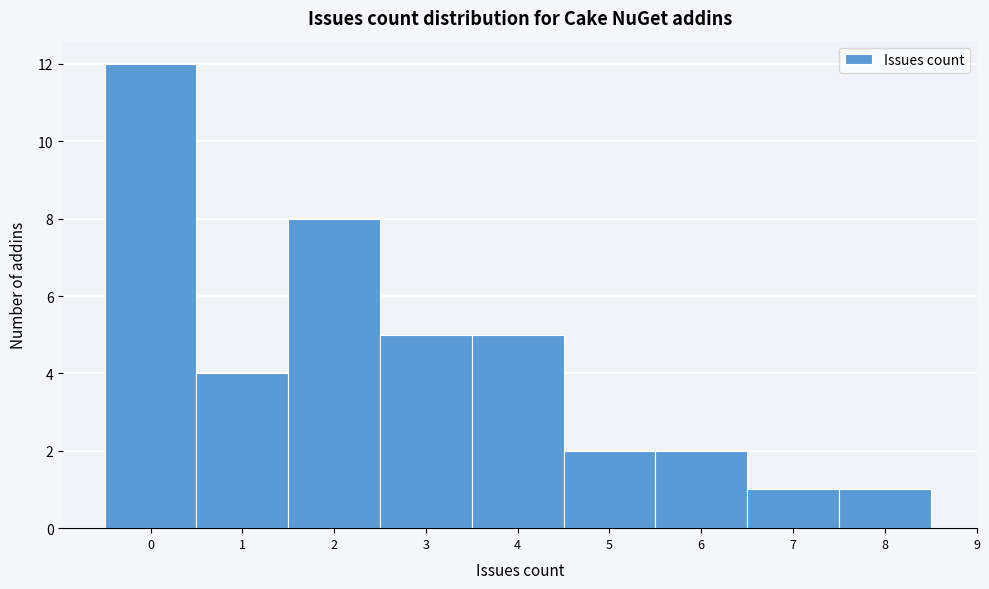

How tall is the bar that spans 5.5 to 6.5 on the x-axis? The values are not printed on the chart, so give them approximately, as read against the axis.

2